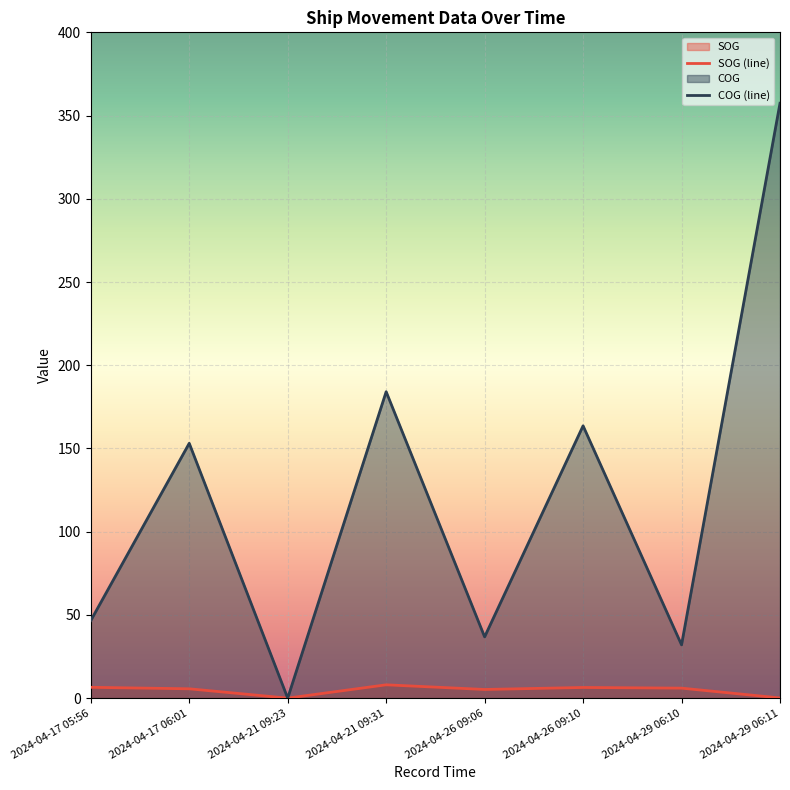

What is the label of the 4th point from the right?

2024-04-26 09:06